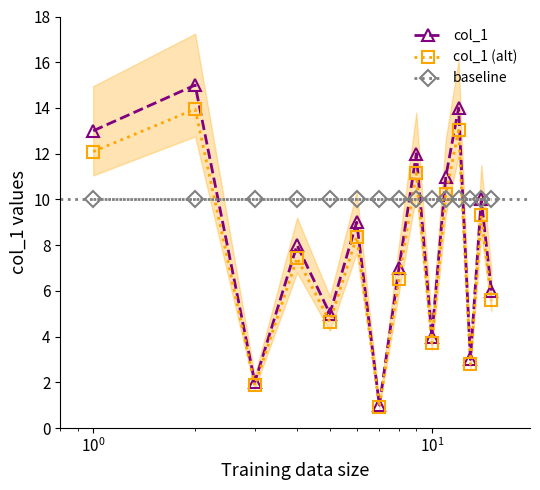

What is the value of the baseline point at the 6th from the left?

10.0